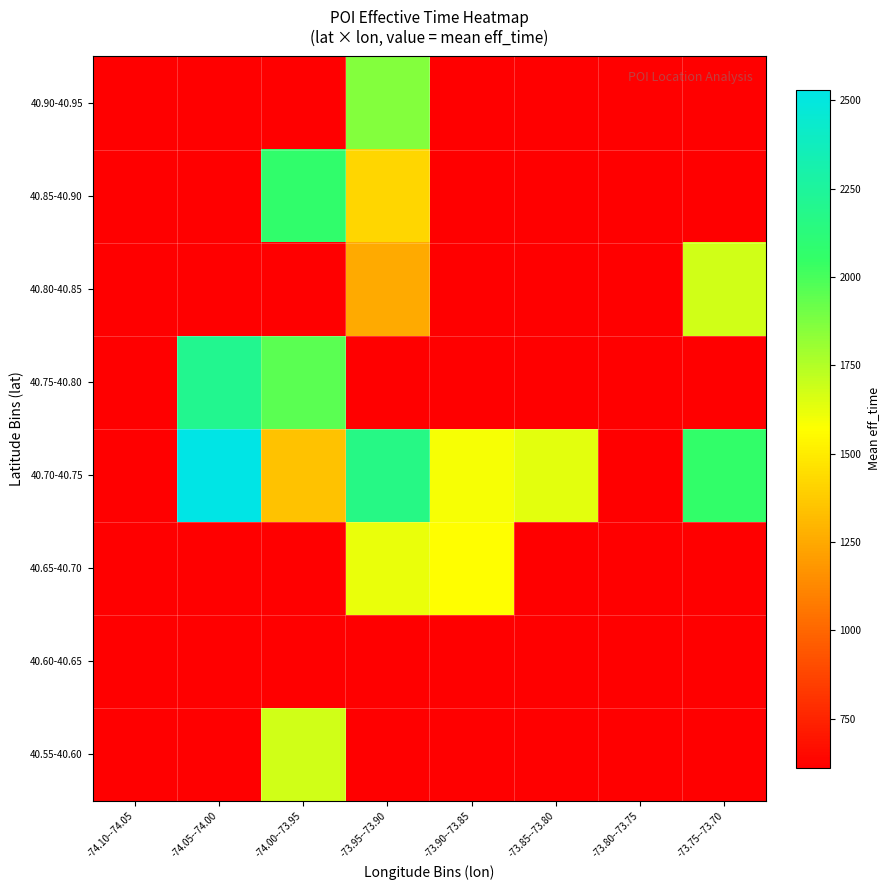

Reading left to right, extract all data points from this chart.

40.55-40.60: -74.10--74.05=611.0	-74.05--74.00=611.0	-74.00--73.95=1677.0	-73.95--73.90=611.0	-73.90--73.85=611.0	-73.85--73.80=611.0	-73.80--73.75=611.0	-73.75--73.70=611.0
40.60-40.65: -74.10--74.05=611.0	-74.05--74.00=611.0	-74.00--73.95=611.0	-73.95--73.90=611.0	-73.90--73.85=611.0	-73.85--73.80=611.0	-73.80--73.75=611.0	-73.75--73.70=611.0
40.65-40.70: -74.10--74.05=611.0	-74.05--74.00=611.0	-74.00--73.95=611.0	-73.95--73.90=1617.5	-73.90--73.85=1564.0	-73.85--73.80=611.0	-73.80--73.75=611.0	-73.75--73.70=611.0
40.70-40.75: -74.10--74.05=611.0	-74.05--74.00=2530.2	-74.00--73.95=1339.5	-73.95--73.90=2166.3	-73.90--73.85=1590.0	-73.85--73.80=1632.0	-73.80--73.75=611.0	-73.75--73.70=2058.0
40.75-40.80: -74.10--74.05=611.0	-74.05--74.00=2201.0	-74.00--73.95=1954.6	-73.95--73.90=611.0	-73.90--73.85=611.0	-73.85--73.80=611.0	-73.80--73.75=611.0	-73.75--73.70=611.0
40.80-40.85: -74.10--74.05=611.0	-74.05--74.00=611.0	-74.00--73.95=611.0	-73.95--73.90=1252.5	-73.90--73.85=611.0	-73.85--73.80=611.0	-73.80--73.75=611.0	-73.75--73.70=1678.0
40.85-40.90: -74.10--74.05=611.0	-74.05--74.00=611.0	-74.00--73.95=2066.0	-73.95--73.90=1418.0	-73.90--73.85=611.0	-73.85--73.80=611.0	-73.80--73.75=611.0	-73.75--73.70=611.0
40.90-40.95: -74.10--74.05=611.0	-74.05--74.00=611.0	-74.00--73.95=611.0	-73.95--73.90=1856.0	-73.90--73.85=611.0	-73.85--73.80=611.0	-73.80--73.75=611.0	-73.75--73.70=611.0